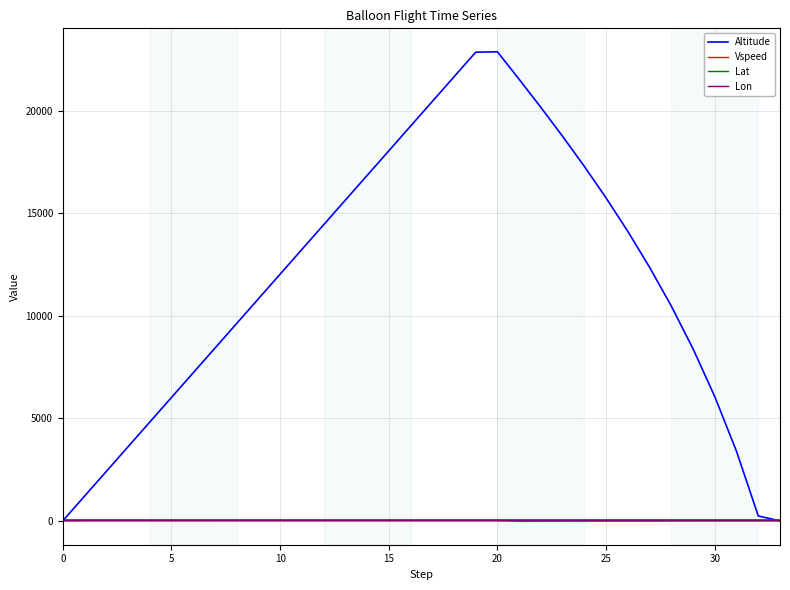

Does the chart have visible grid lines?

Yes